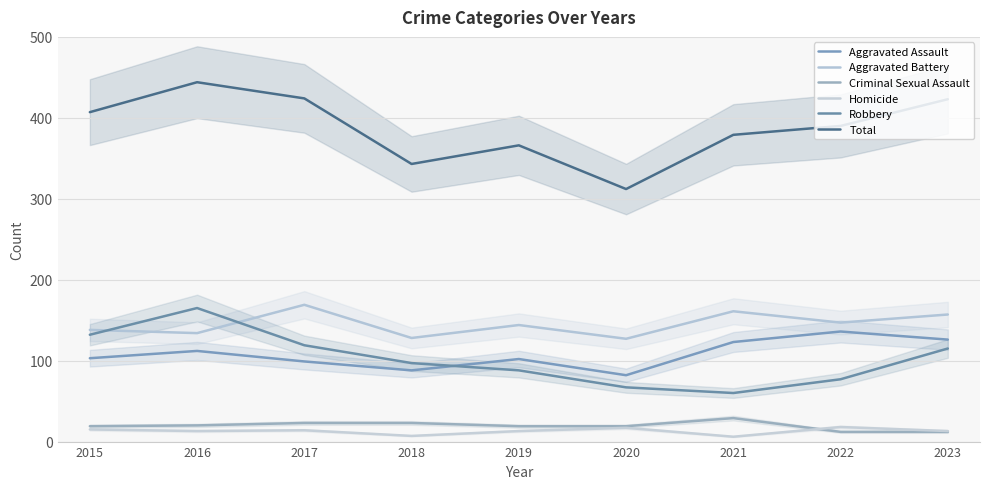

Which label corresponds to the largest value in the chart?

2016